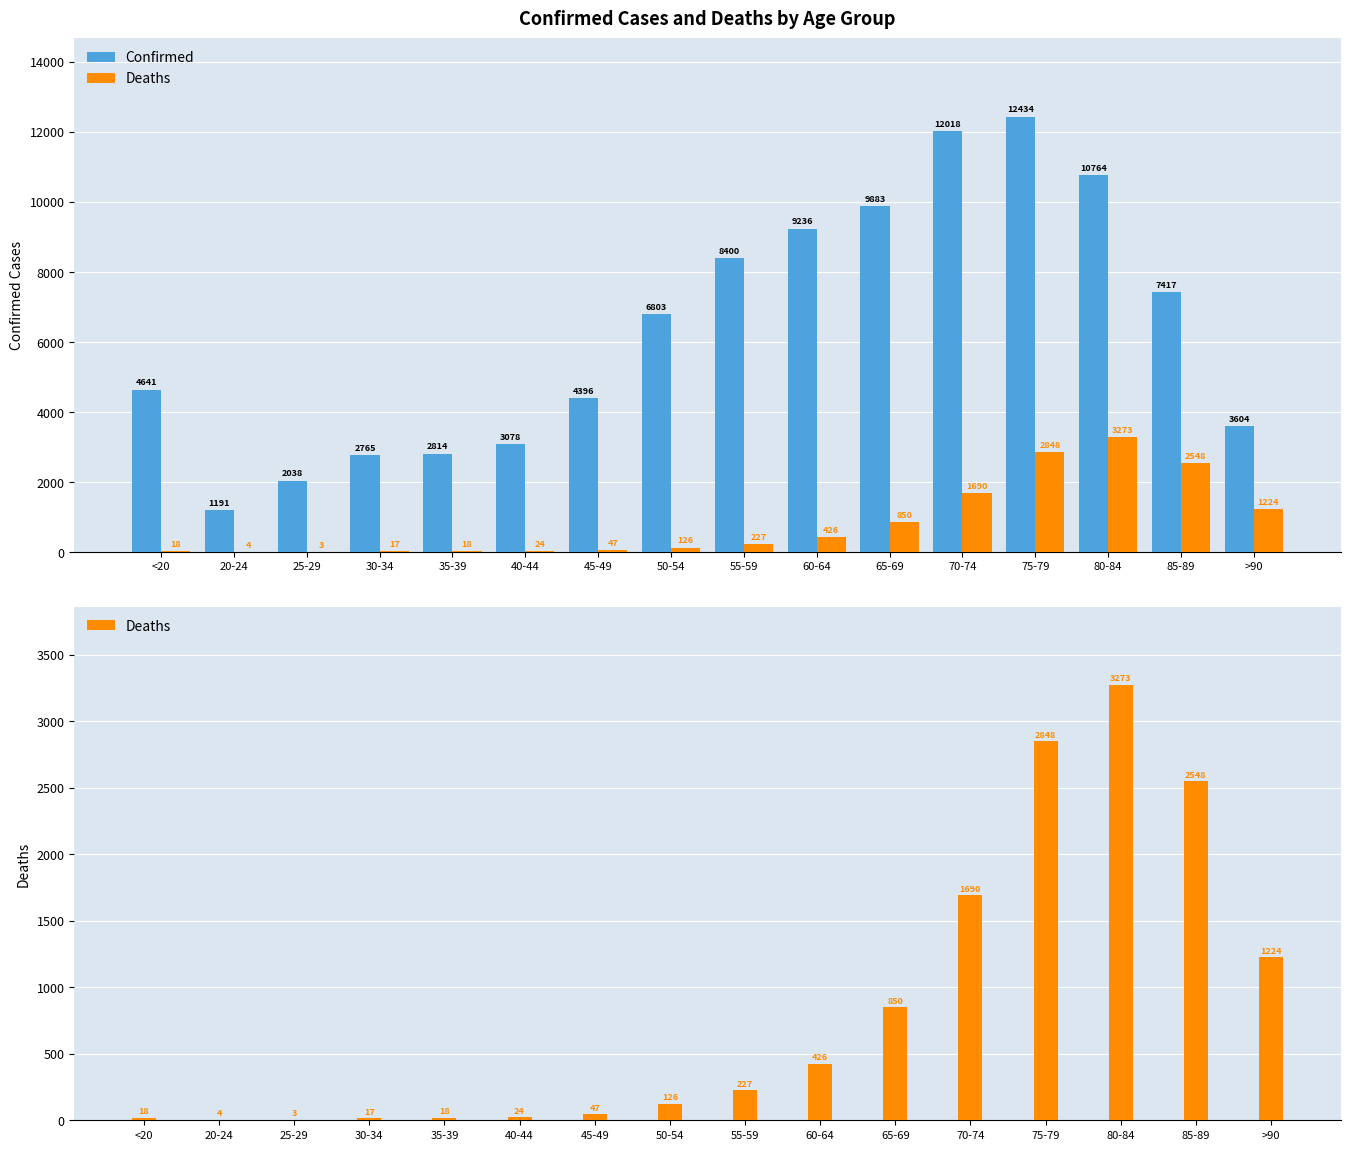

What is the smallest value displayed?

3